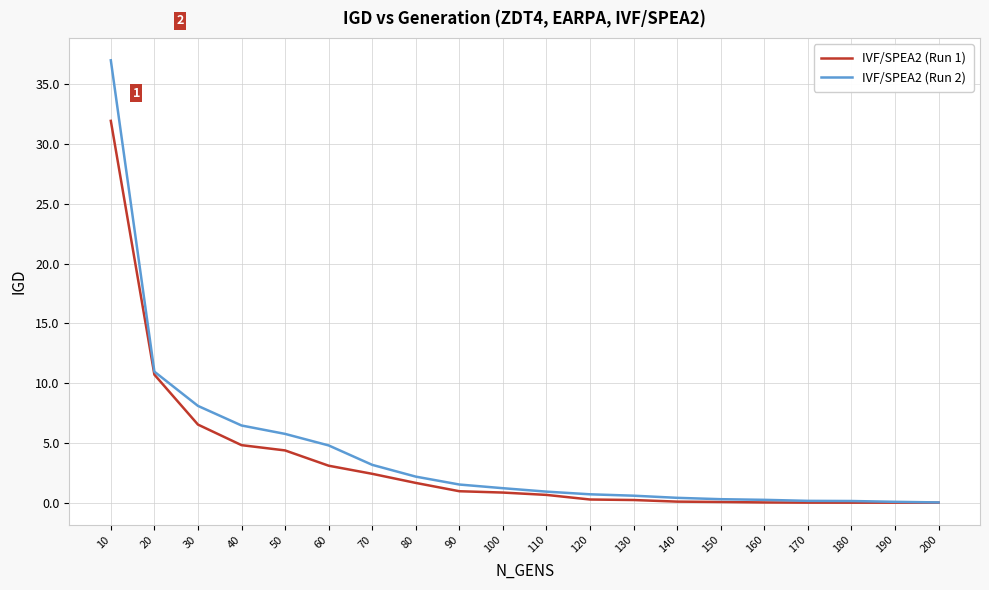

The IVF/SPEA2 (Run 2) series shows 1.2 at 100. True or false?

True